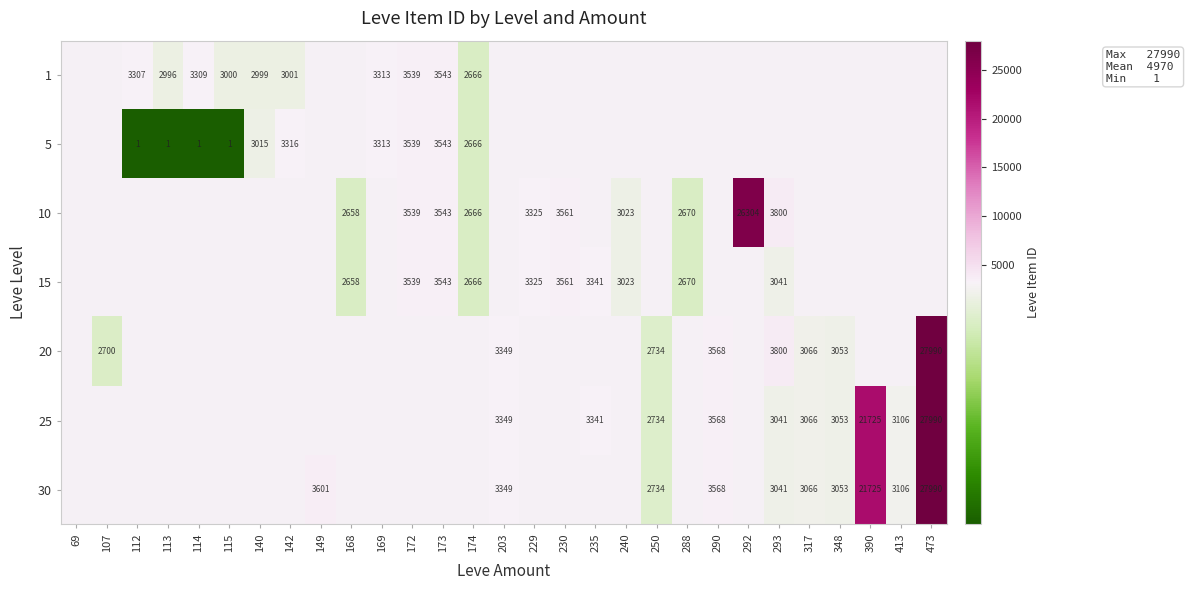

The 1 series shows 947 at 140. True or false?

False